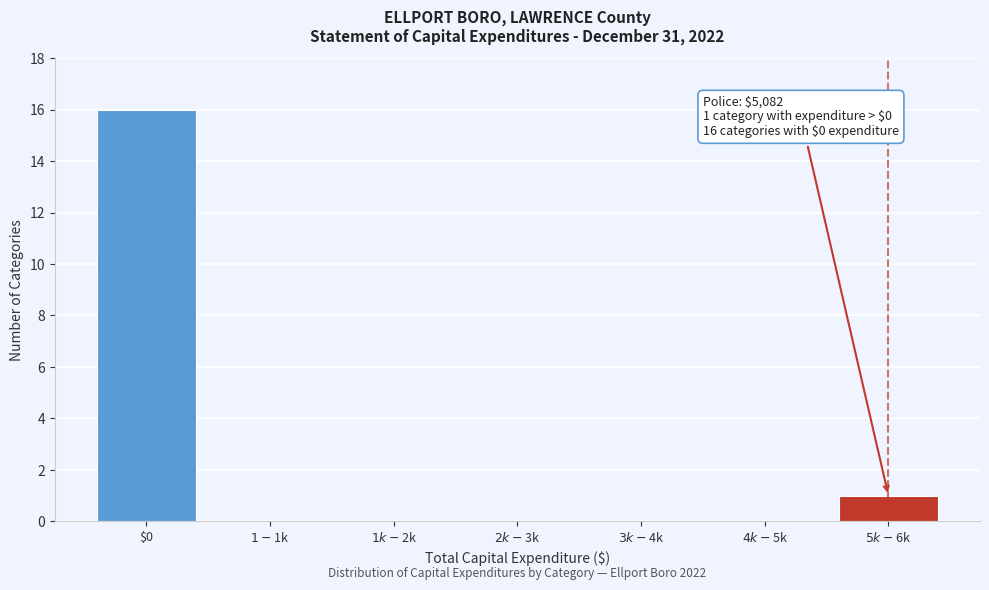

What is the sum of all values?

17